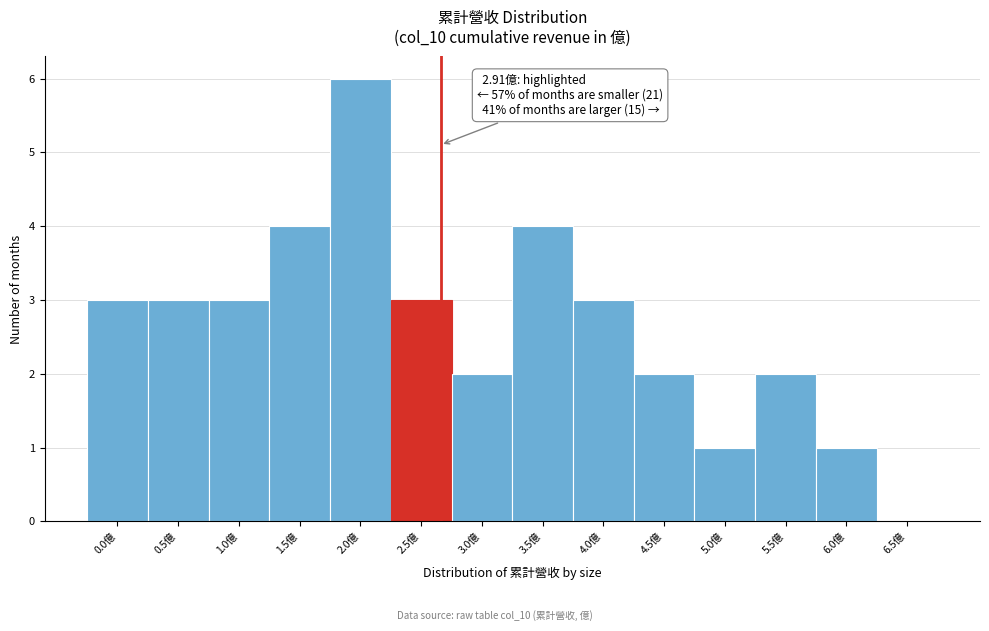

Reading right to left, transcribe all the data shown in this chart.

6.5億=0	6.0億=1	5.5億=2	5.0億=1	4.5億=2	4.0億=3	3.5億=4	3.0億=2	2.5億=3	2.0億=6	1.5億=4	1.0億=3	0.5億=3	0.0億=3